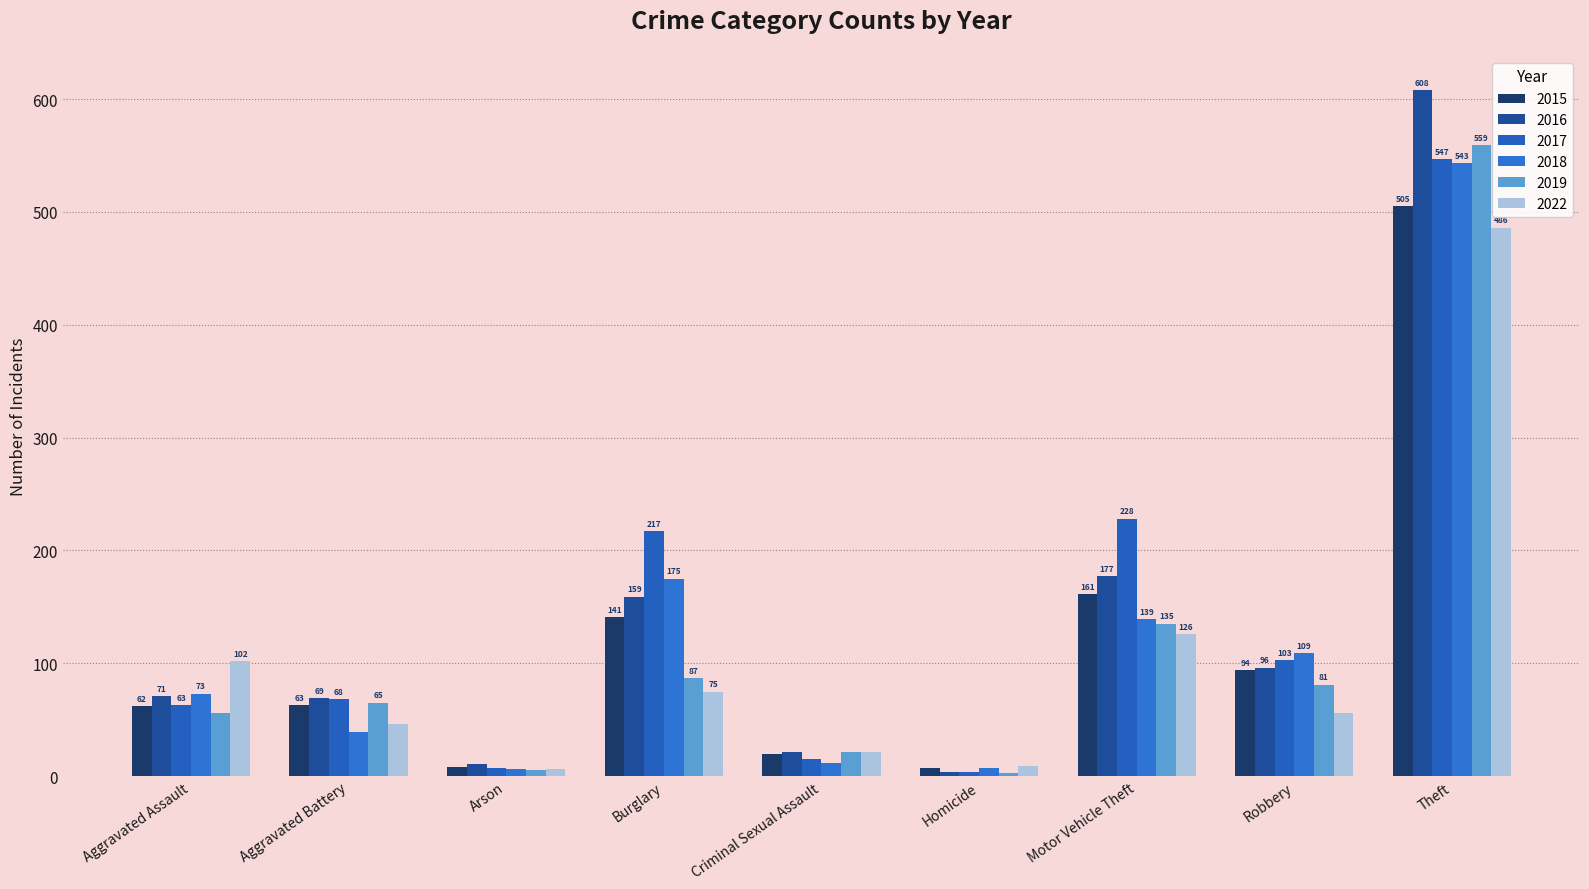

Where does the 2016 series first go above 71?

Burglary